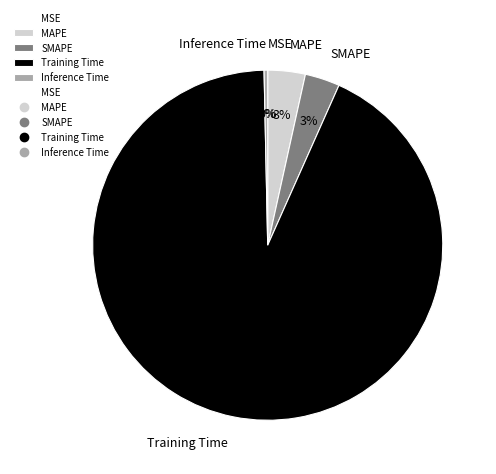

Is it true that Training Time is 99% of the pie?

False